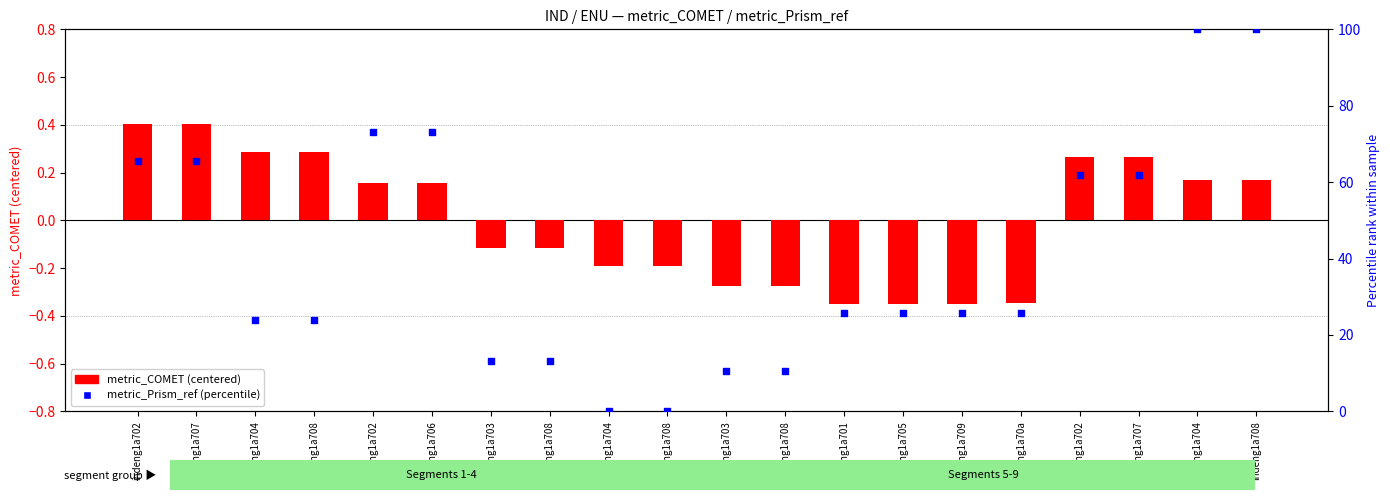

What is the total value across all series at indeng1a708?

24.3